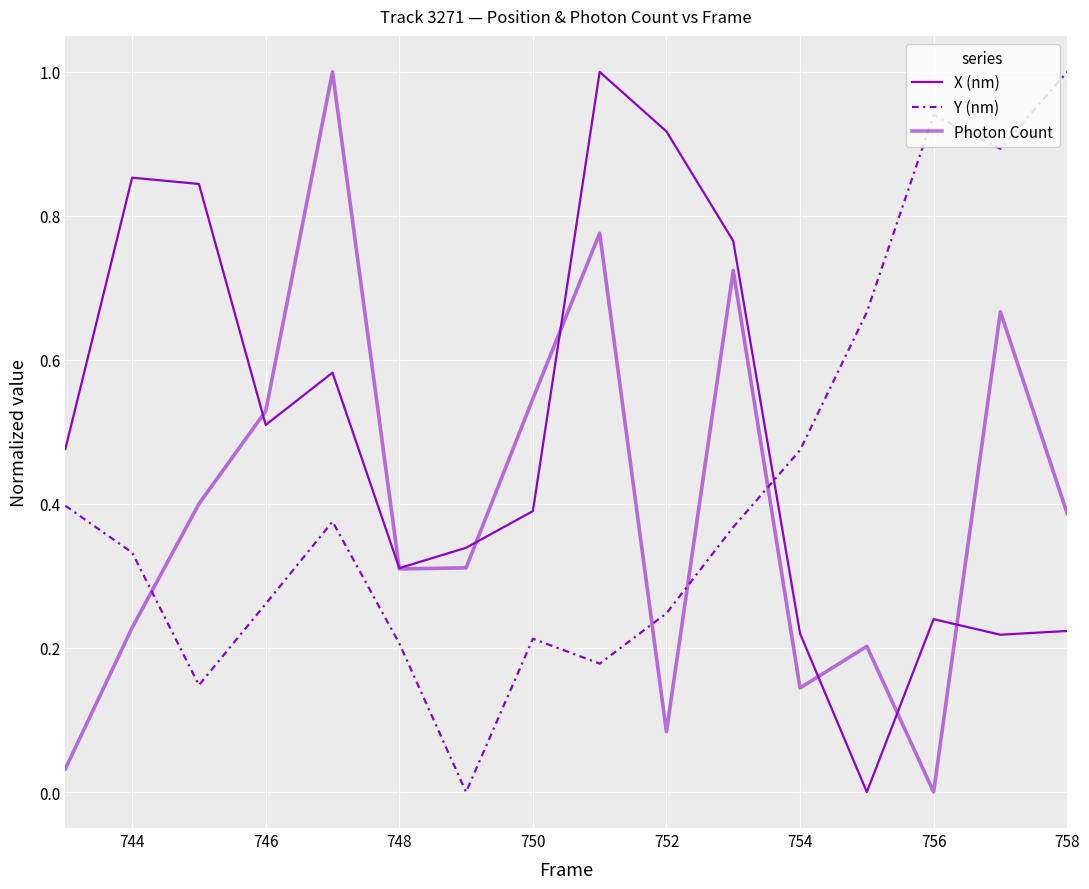

How many lines are shown in the chart?

3